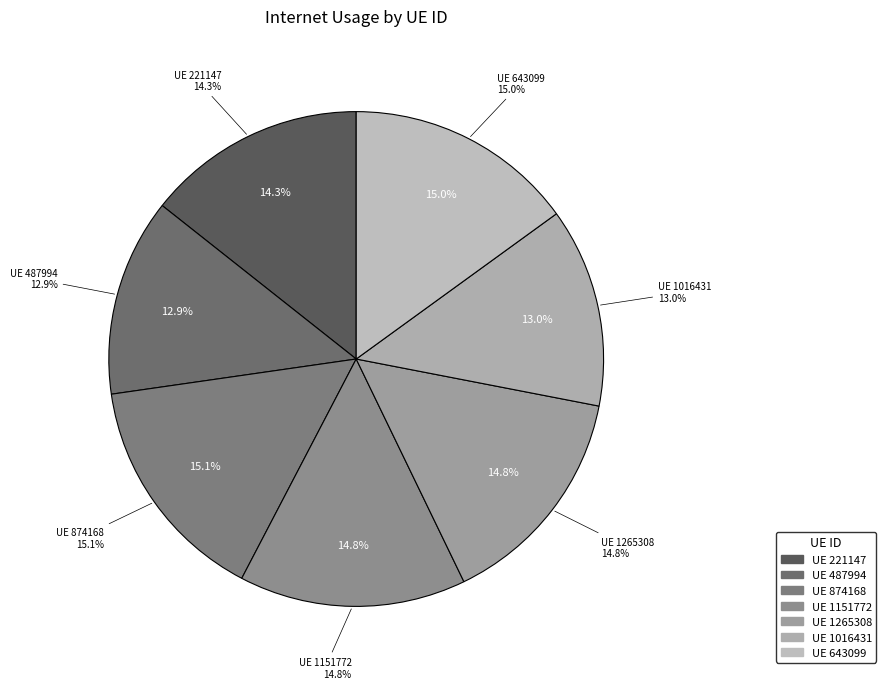

Approximately how many times larger is the value at 221147 compared to 1151772?

1.0